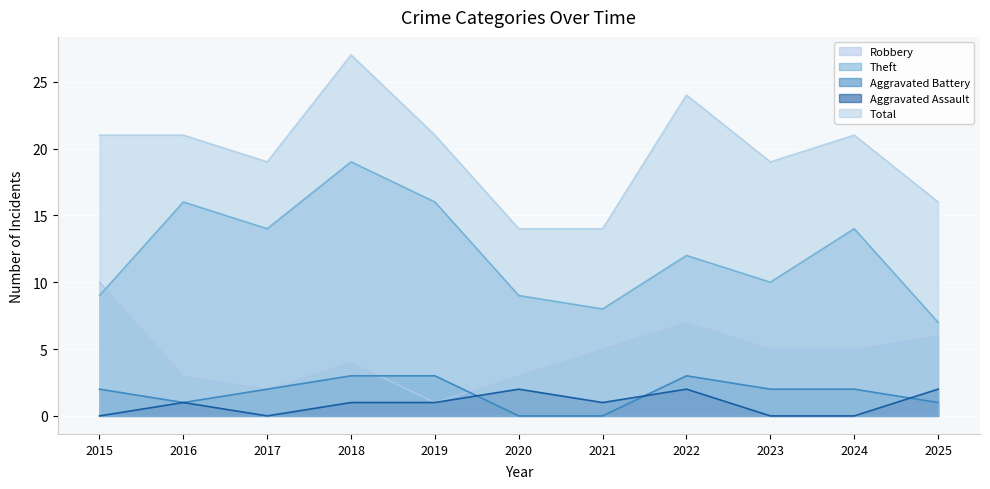

Where is the first local minimum for Robbery?

2017